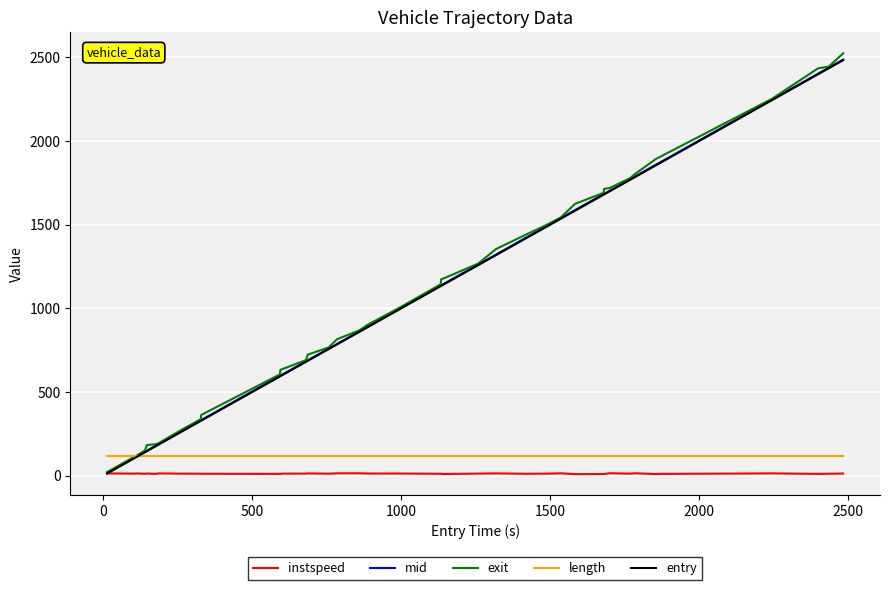

Which series has the widest spread of values?

exit